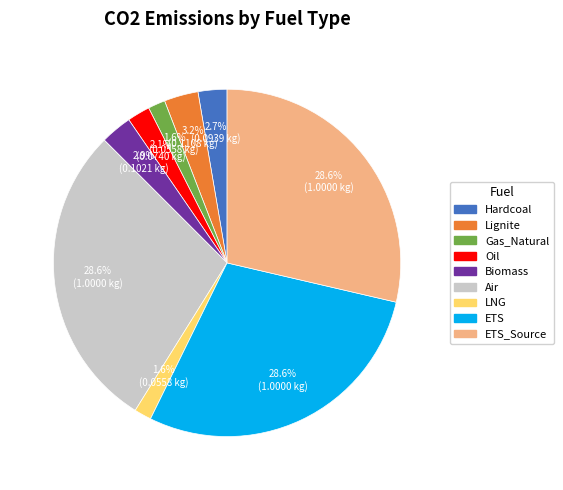

Is there a majority slice in this chart?

No